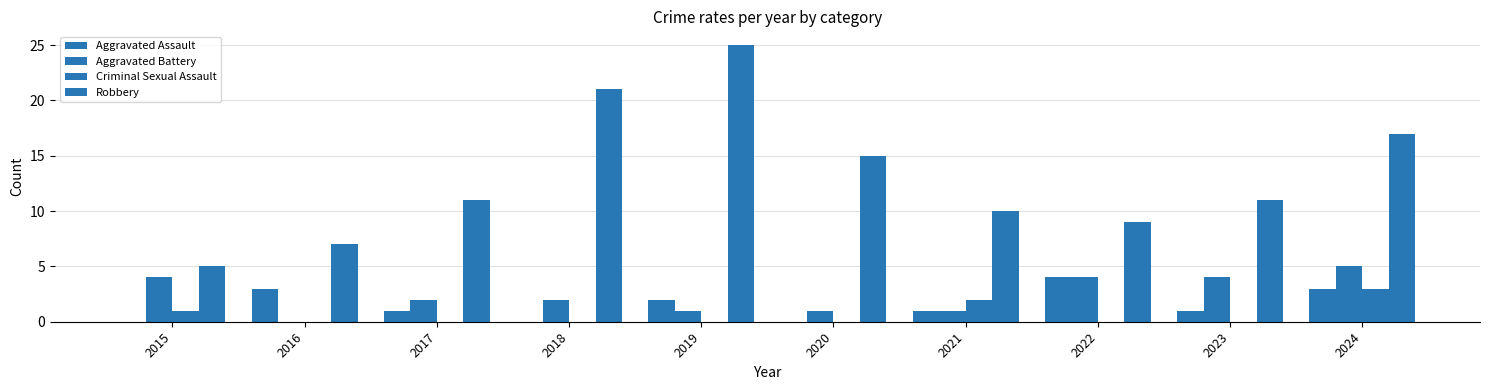

At how many categories does at least one series exceed 8?

8